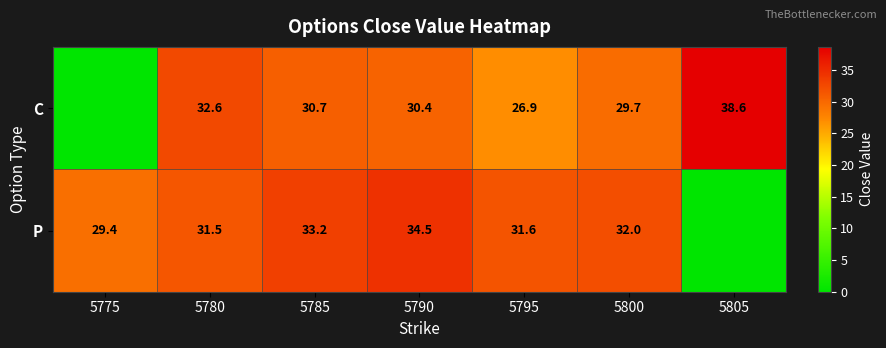

What is the total value across all series at 5780?

64.1